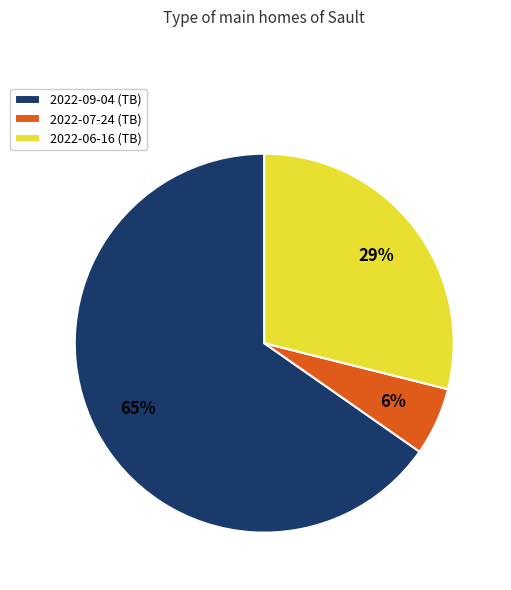

To the nearest percent, what percentage of the pie is 2022-09-04?

65%